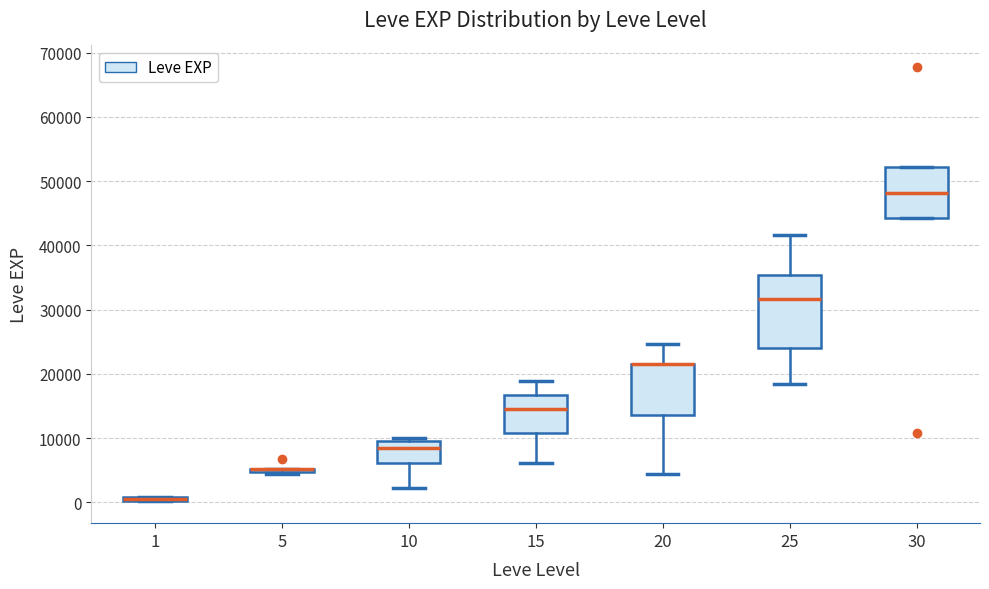

Which box is the tallest, from its lower edge to its upper edge?

25